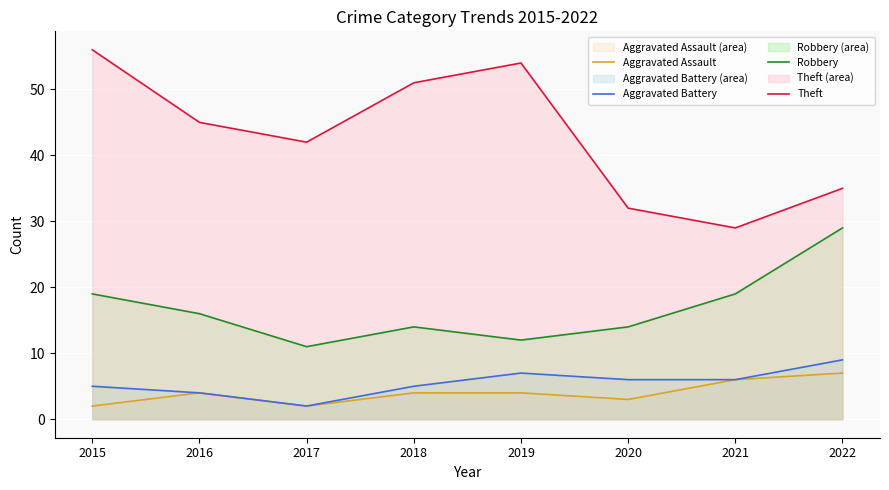

What is the average value of the Robbery series?

17